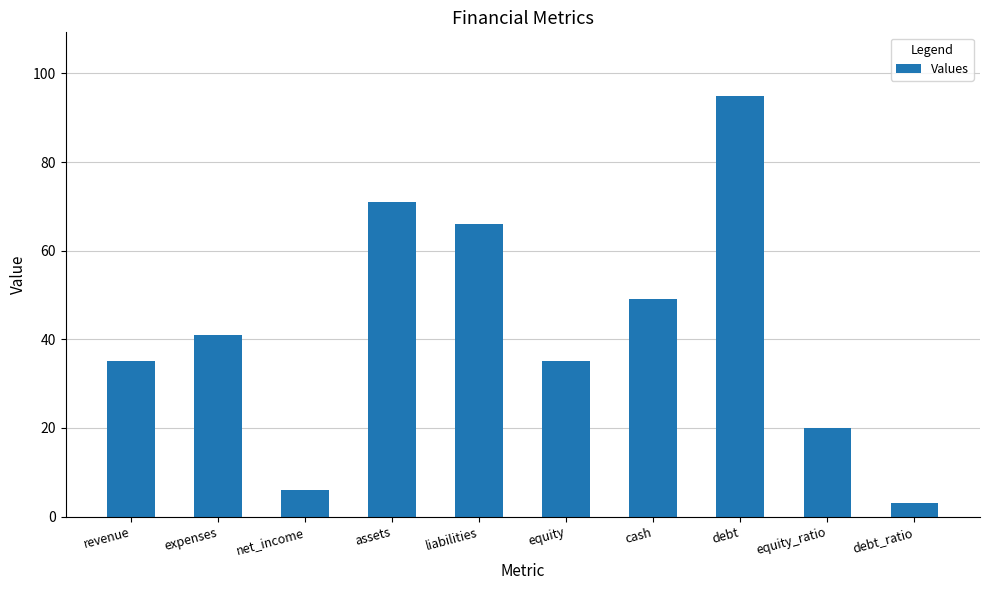

Is it true that the value at equity is 19?

False